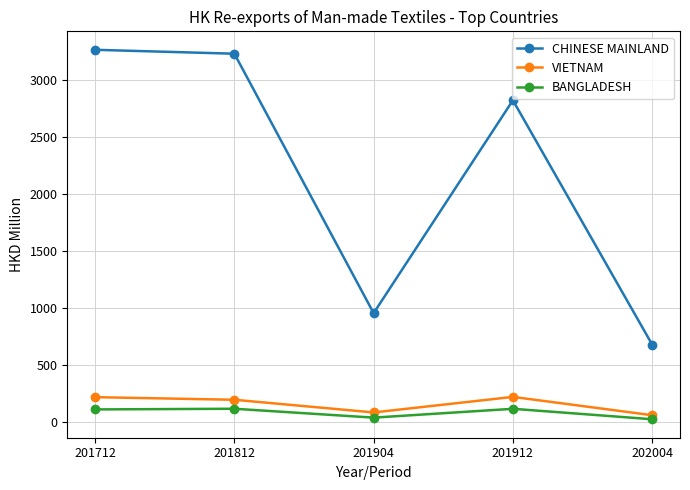

Which series changed the most between 201712 and 201904?

CHINESE MAINLAND